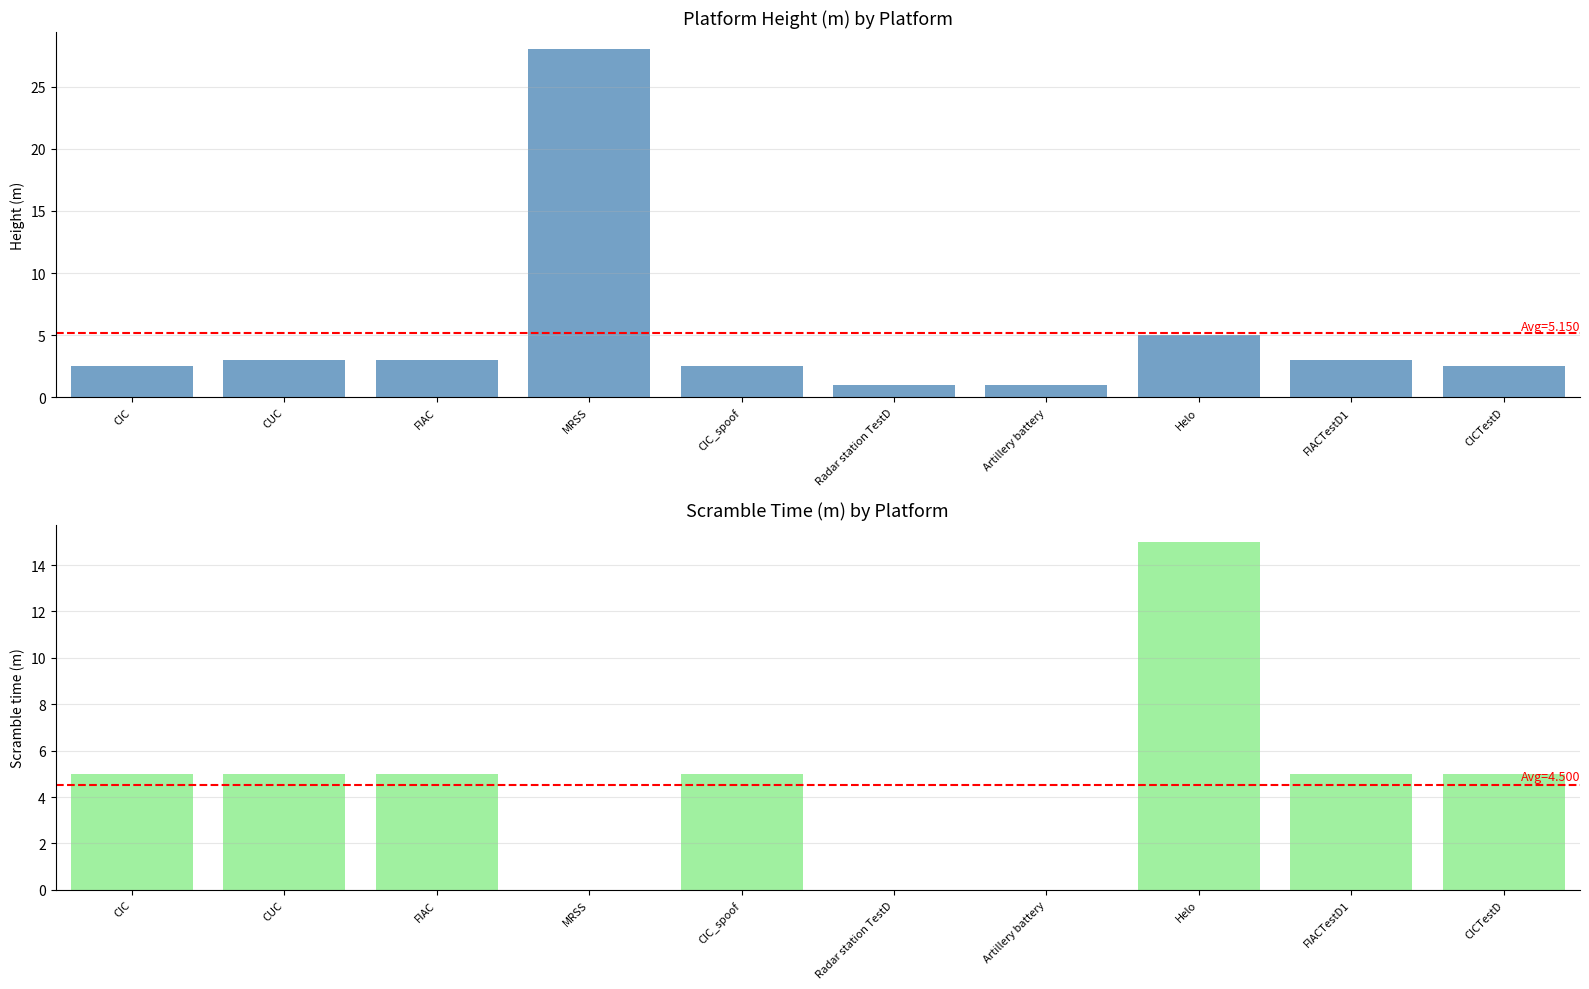

What is the difference between the maximum and minimum values in the Scramble time (m) series?

15.0